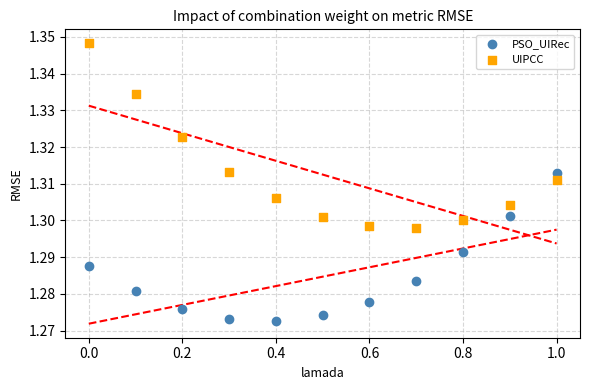

Across all data points, what is the range of X values (max minus min)?

1.0